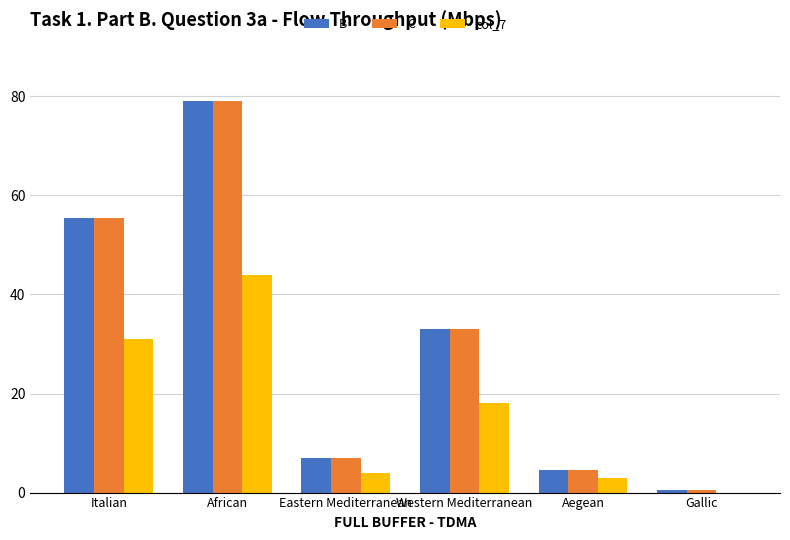

Reading left to right, what are all the values shown in this chart?

B: 55.5	79.0	7.0	33.0	4.5	0.5
C: 55.5	79.0	7.0	33.0	4.5	0.5
col_7: 31.0	44.0	4.0	18.0	3.0	0.0